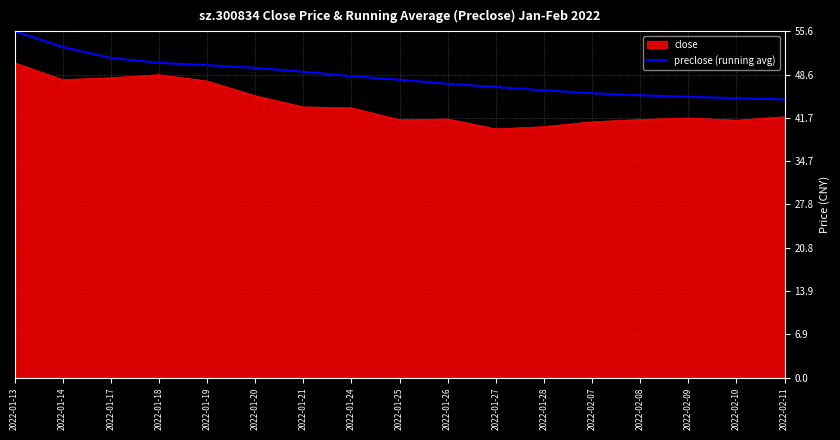

Rank the series by their average value, from lowest to highest.

close, preclose (running avg)